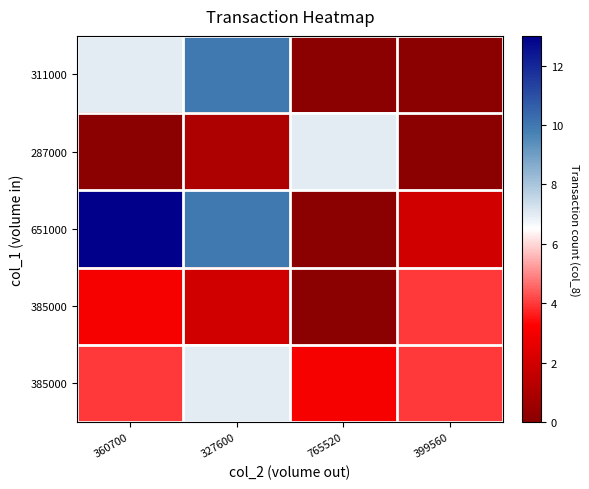

At which category does the chart reach its minimum across all series?

765520